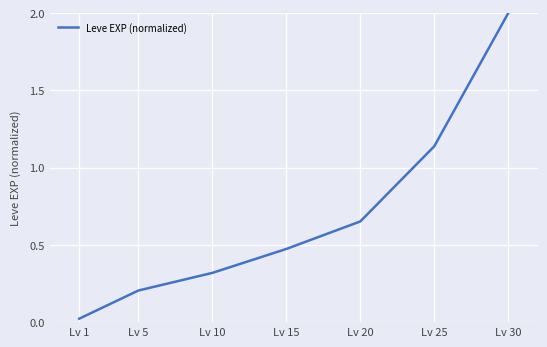

Between Lv 30 and Lv 20, which is larger?

Lv 30